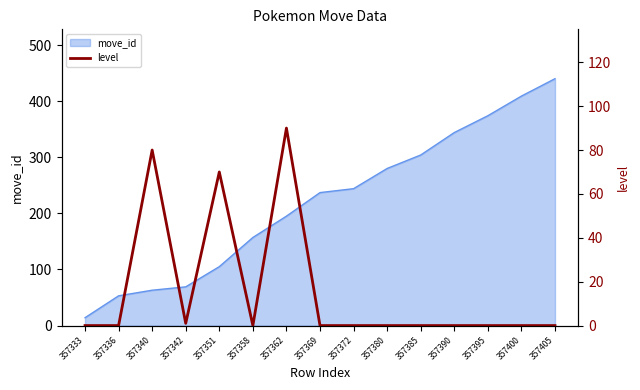

The move_id series shows 105 at 357351. True or false?

True